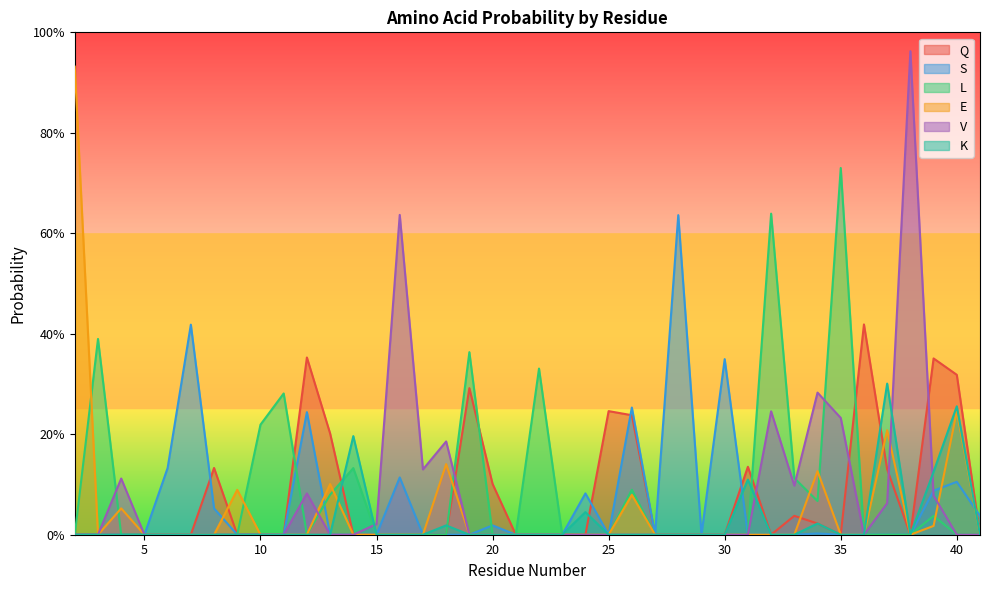

The value of V at 8 is -0.5. True or false?

False